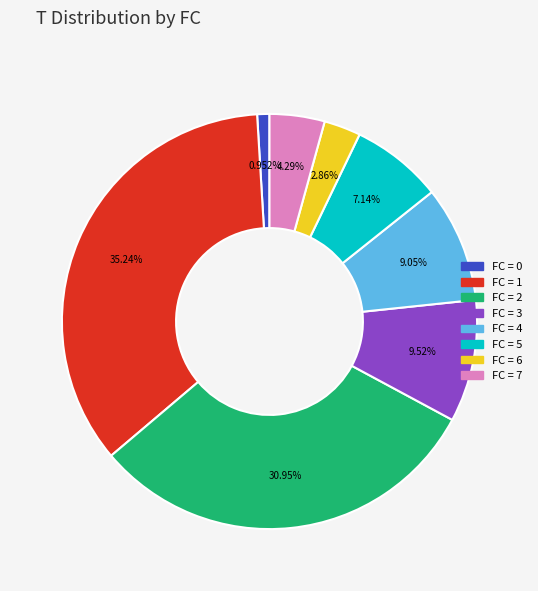

Is there a majority slice in this chart?

No